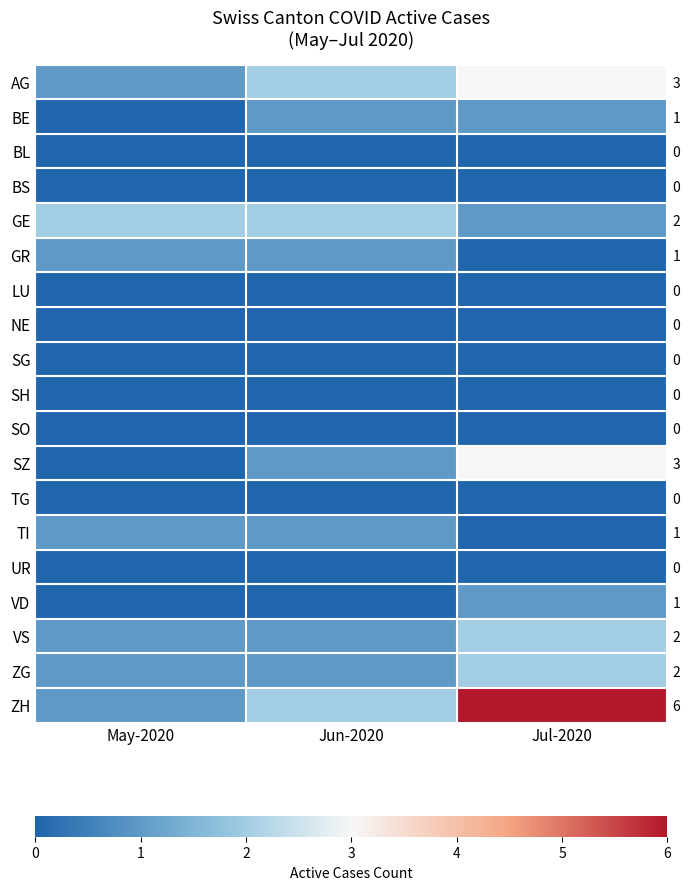

Is the value of BE at Jun-2020 greater than the value of TI at Jul-2020?

Yes